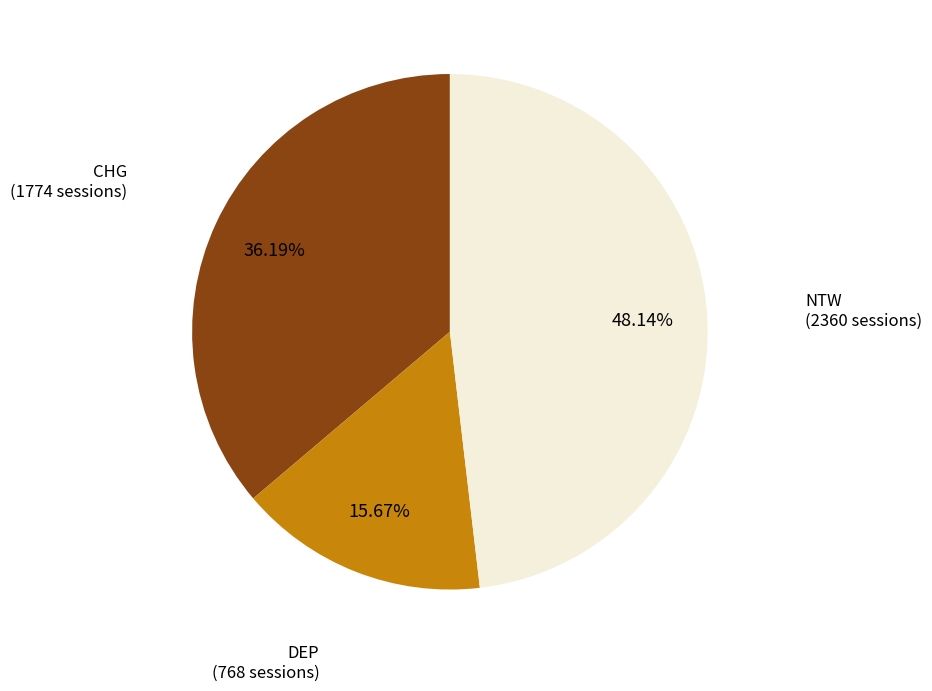

What percentage is NOT represented by DEP?

84.3%